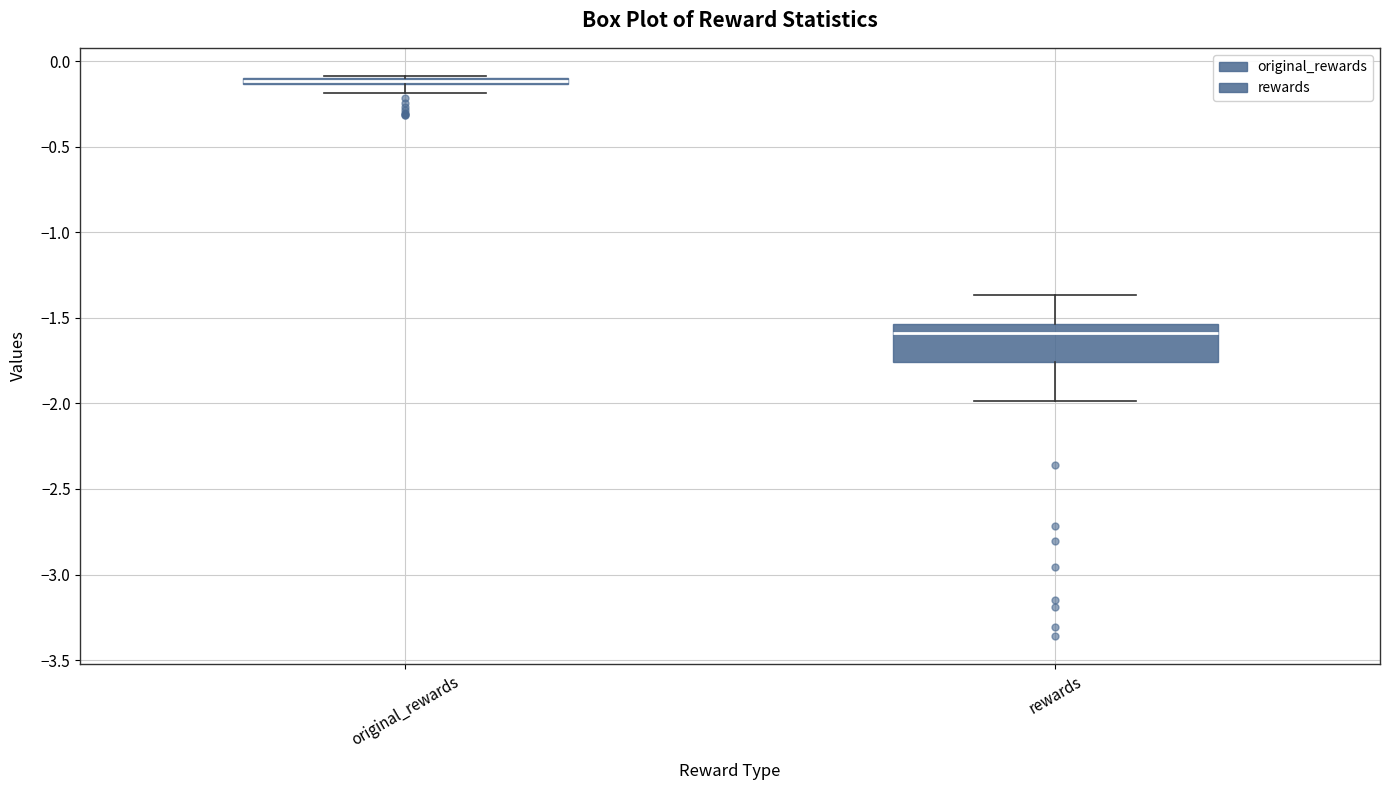

Where does the lower whisker of the box for rewards end on the y-axis? The values are not printed on the chart, so give them approximately, as read against the axis.

-2.00